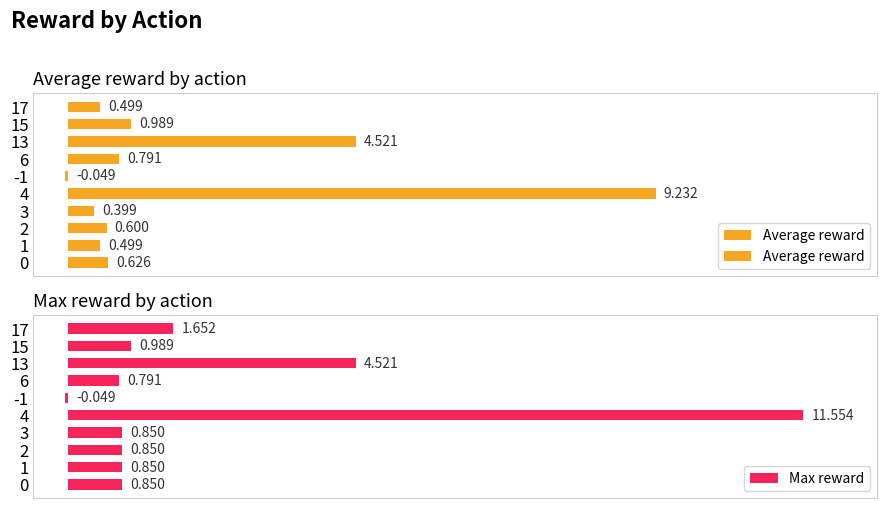

At 3, list the series in order from largest to smallest.

Max reward, Average reward